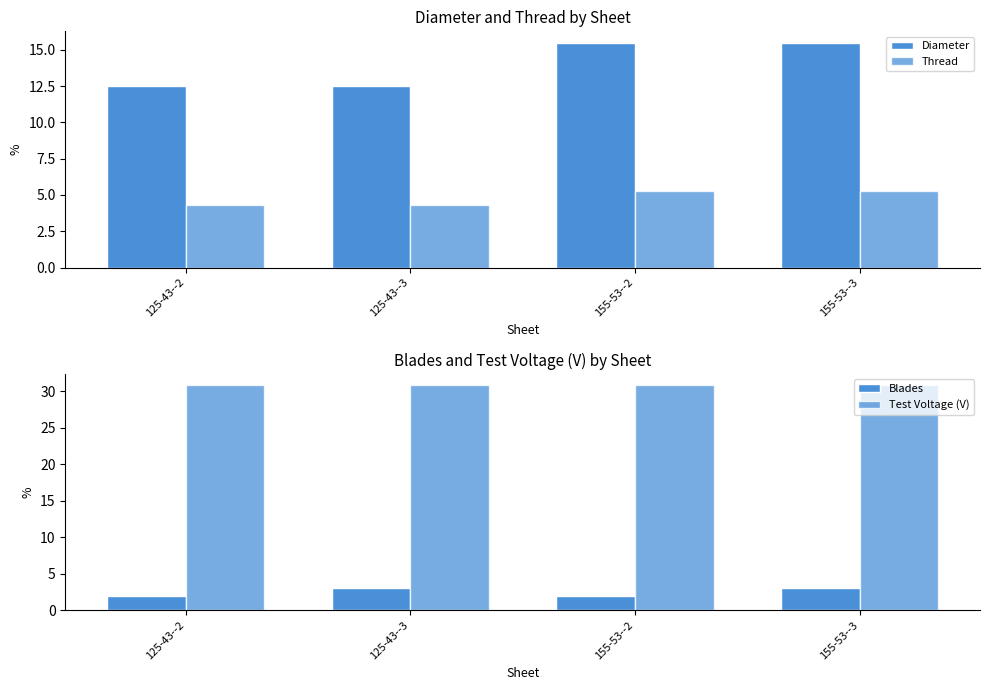

Count the number of data series in this chart.

4